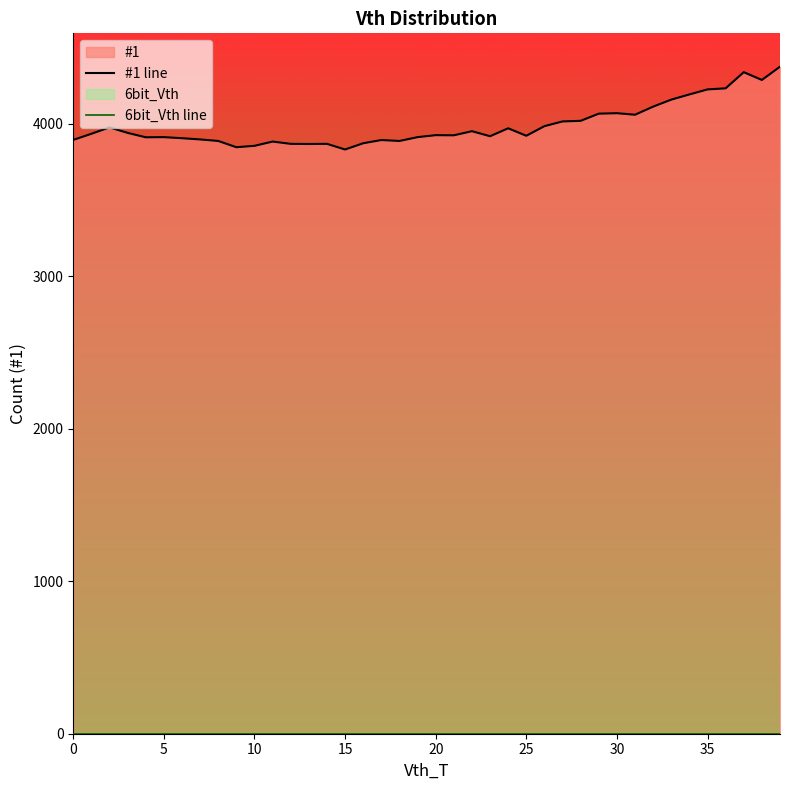

List the series in order of their overall mean, lowest first.

6bit_Vth line, #1 line